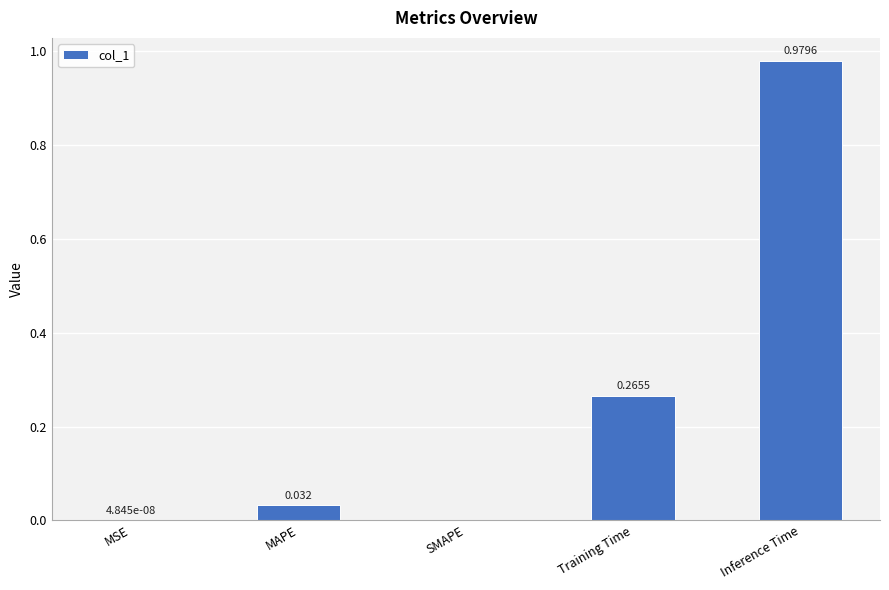

The value at Inference Time is 1.7. True or false?

False